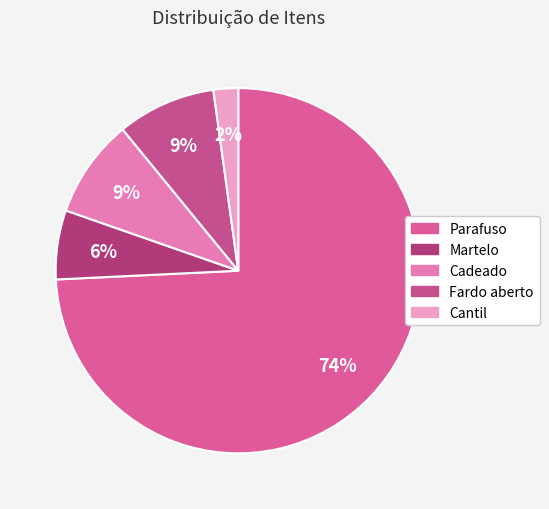

Count the number of slices in the pie.

5